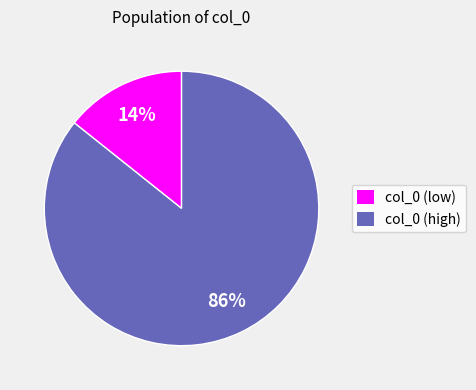

Combined, do col_0 (low) and col_0 (high) account for over 50%?

Yes